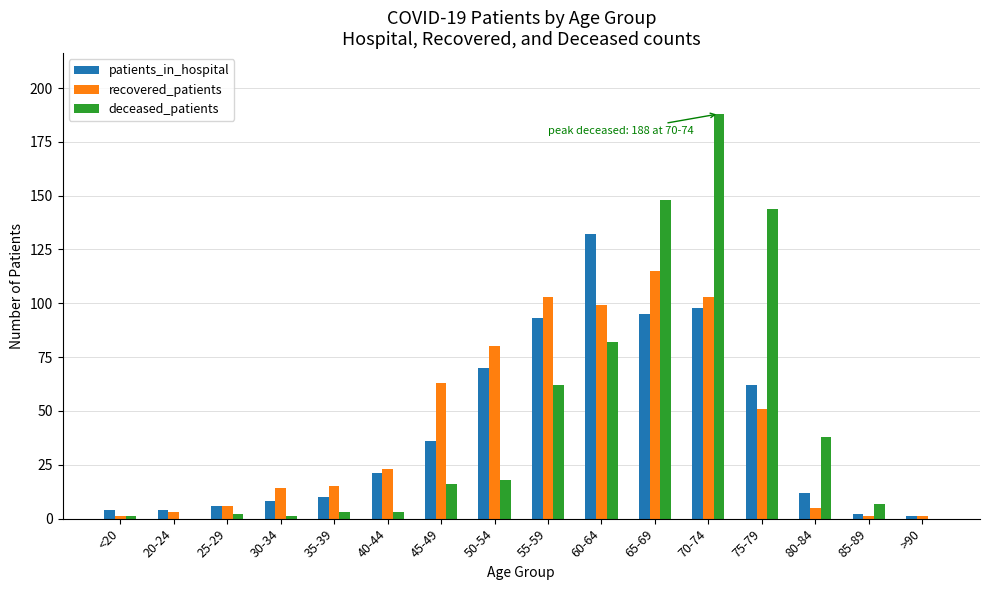

Count the number of data series in this chart.

3